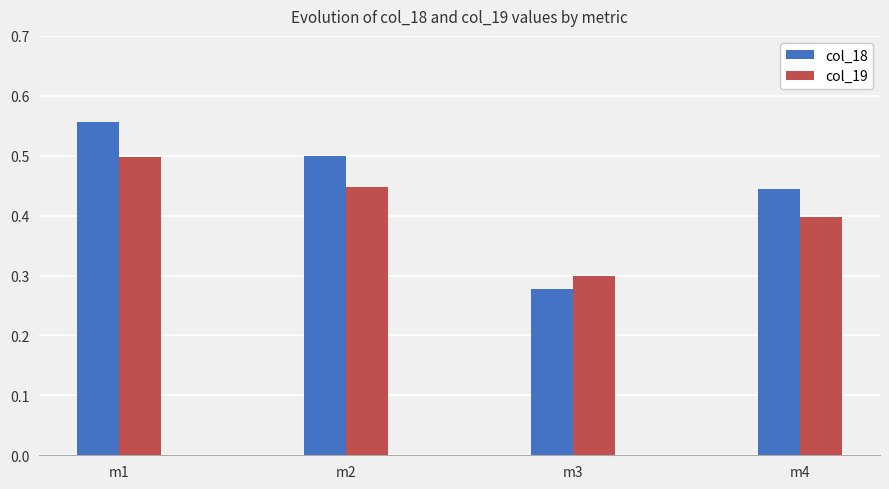

At which label does col_18 reach its minimum?

m3